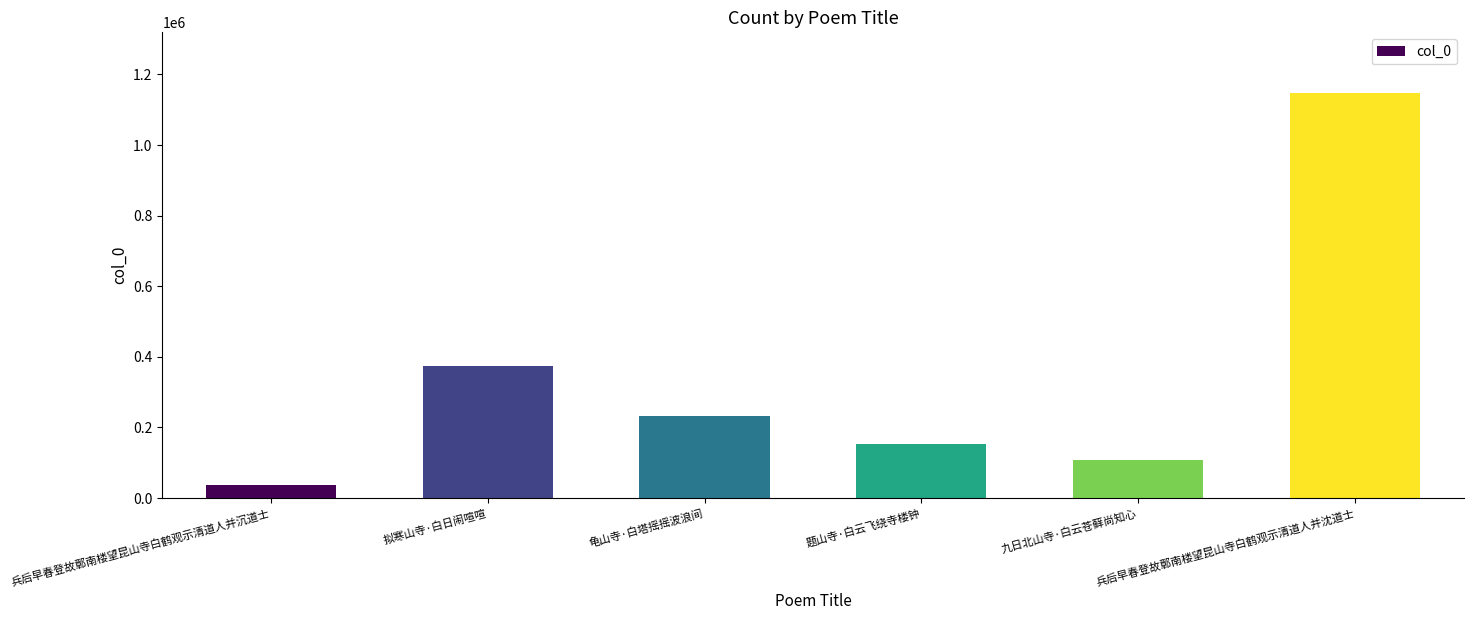

What is the change in value from 拟寒山寺·白日闹喧喧 to 龟山寺·白塔摇摇波浪间?

-141463